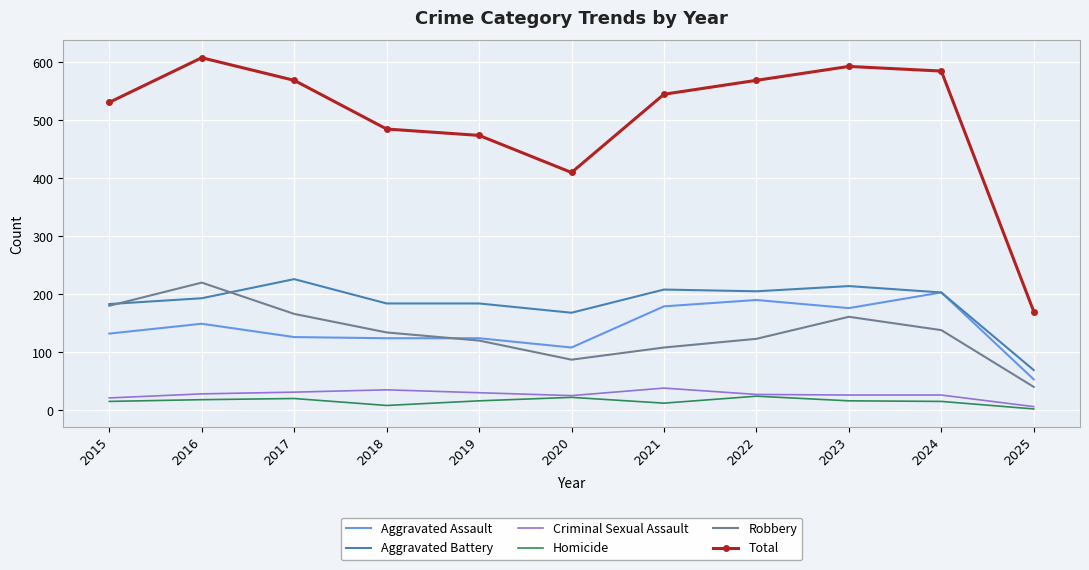

Which series has the largest total across all categories?

Total